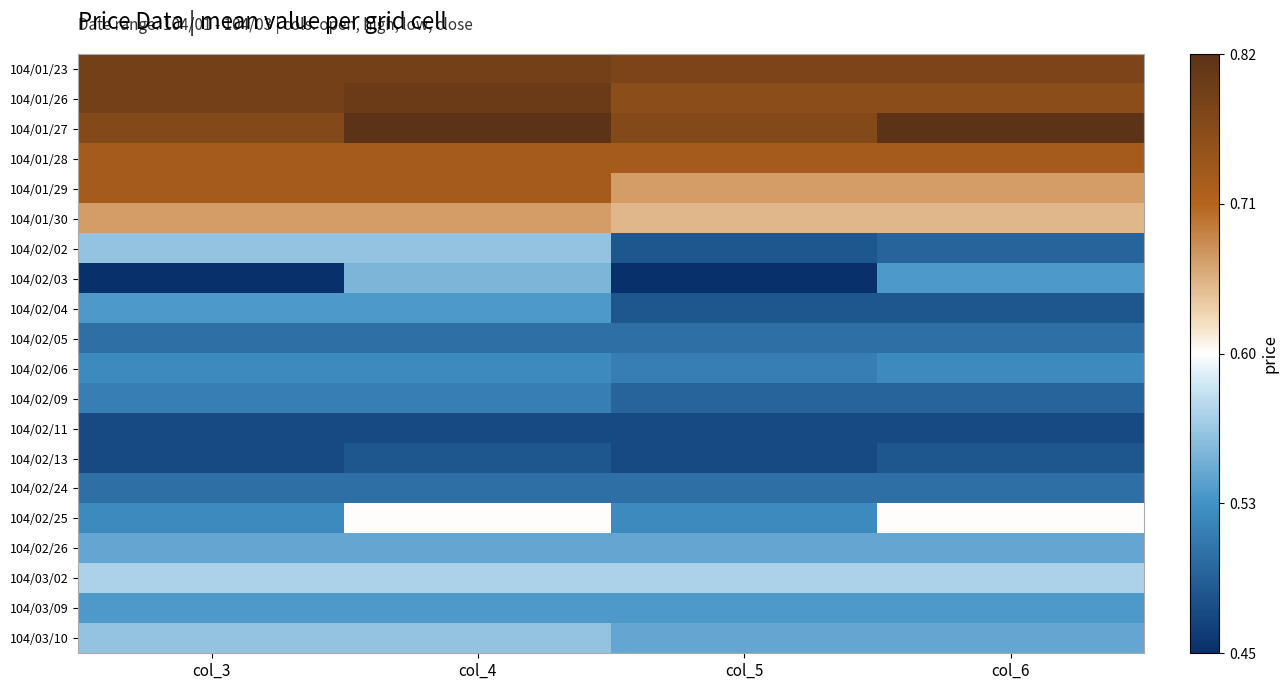

List the series in order of their peak value, lowest first.

104/02/11, 104/02/13, 104/02/05, 104/02/24, 104/02/09, 104/02/06, 104/02/04, 104/03/09, 104/02/26, 104/02/03, 104/02/02, 104/03/10, 104/03/02, 104/02/25, 104/01/30, 104/01/28, 104/01/29, 104/01/23, 104/01/26, 104/01/27